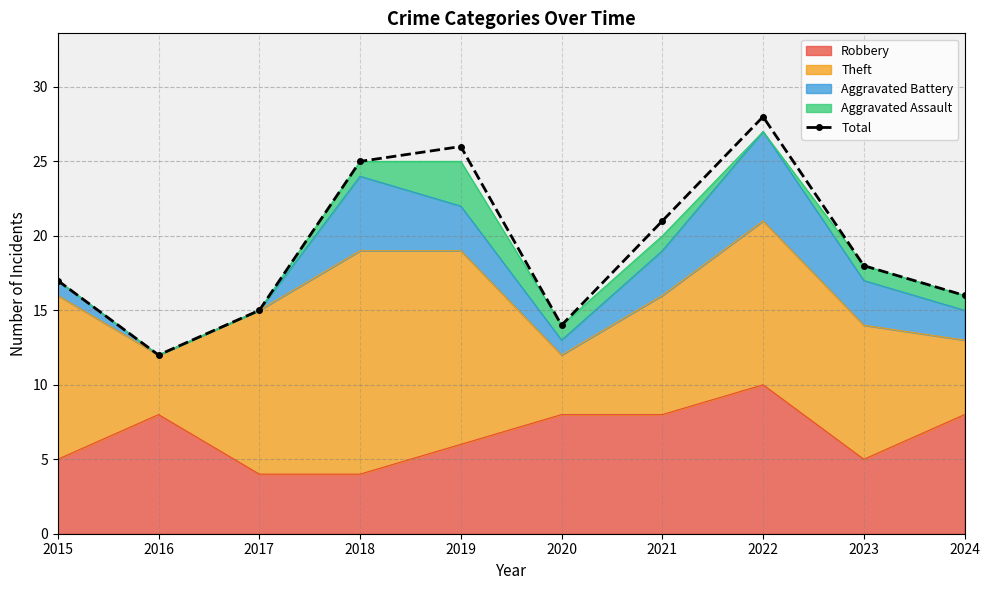

Does the chart have visible grid lines?

Yes